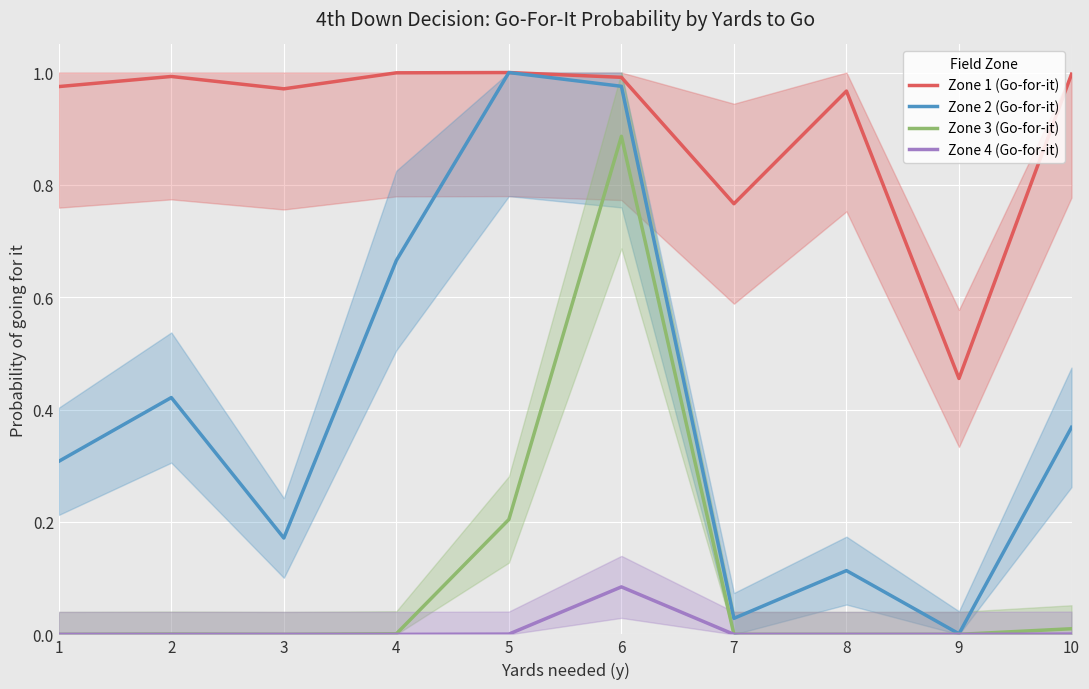

True or false: Zone 2 (Go-for-it) and Zone 3 (Go-for-it) intersect in this chart.

False